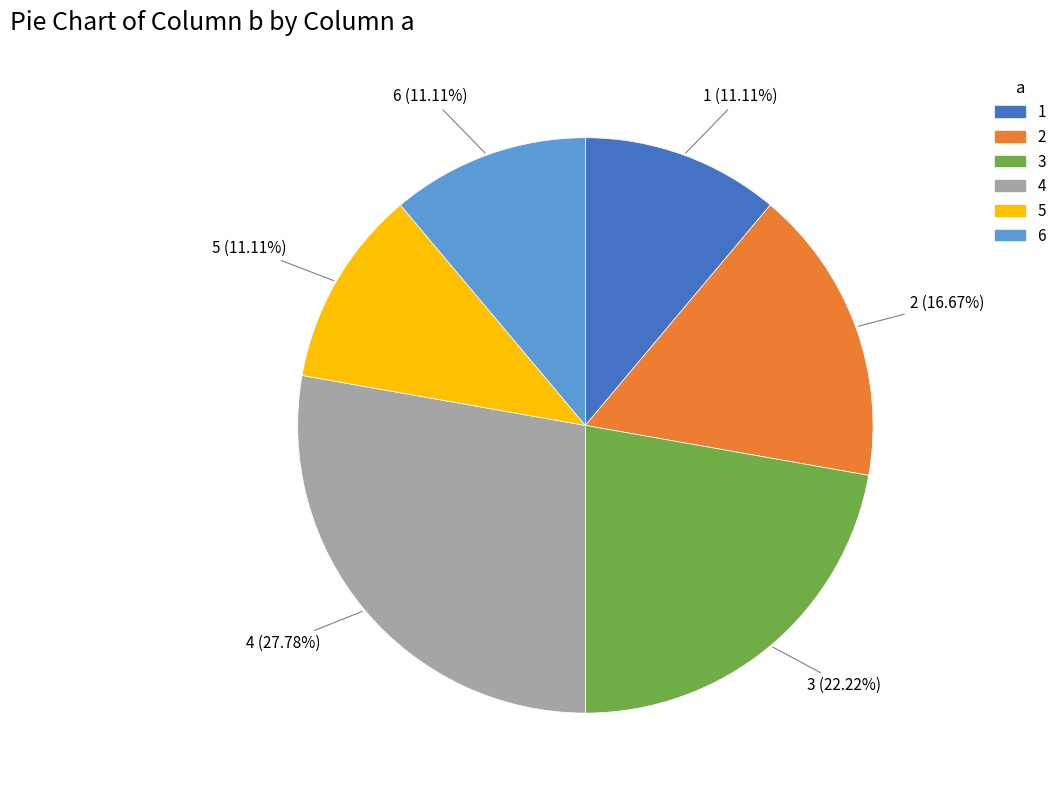

To the nearest percent, what percentage of the pie is 2?

17%